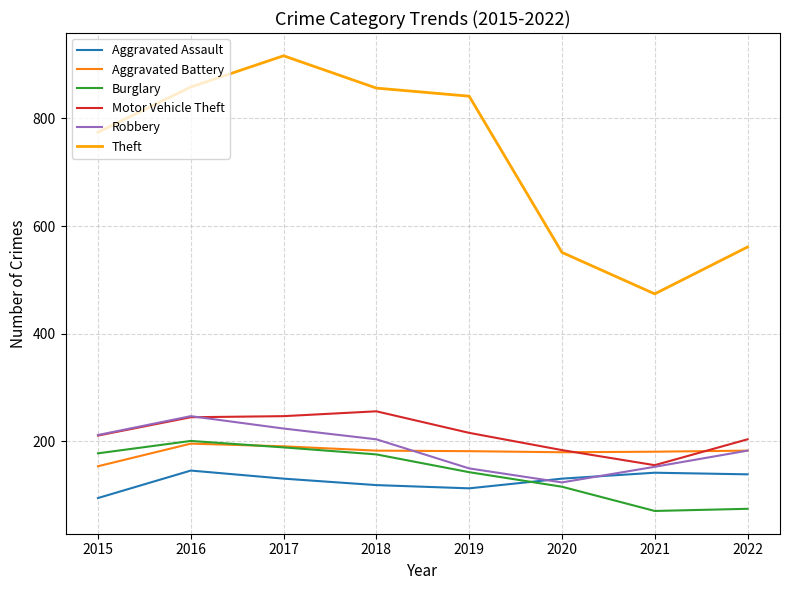

How many distinct data groups are displayed?

6